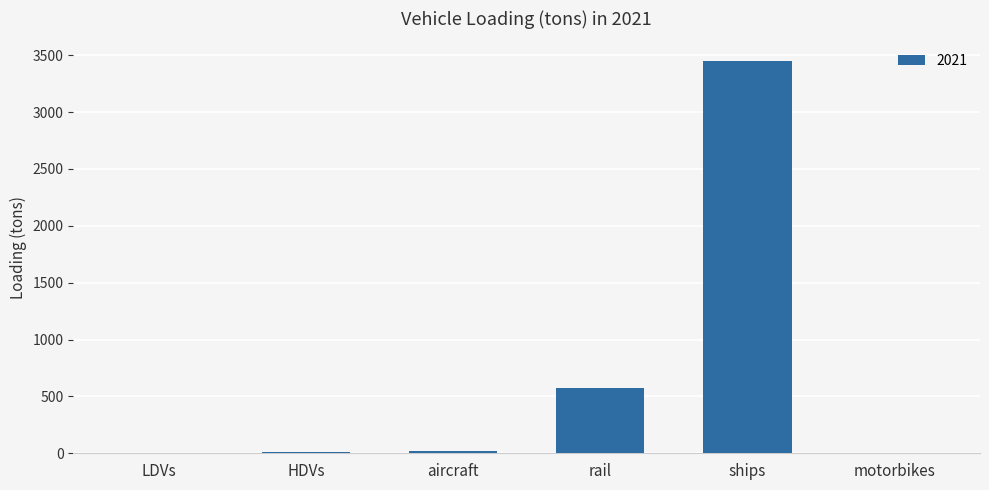

Between ships and rail, which is larger?

ships